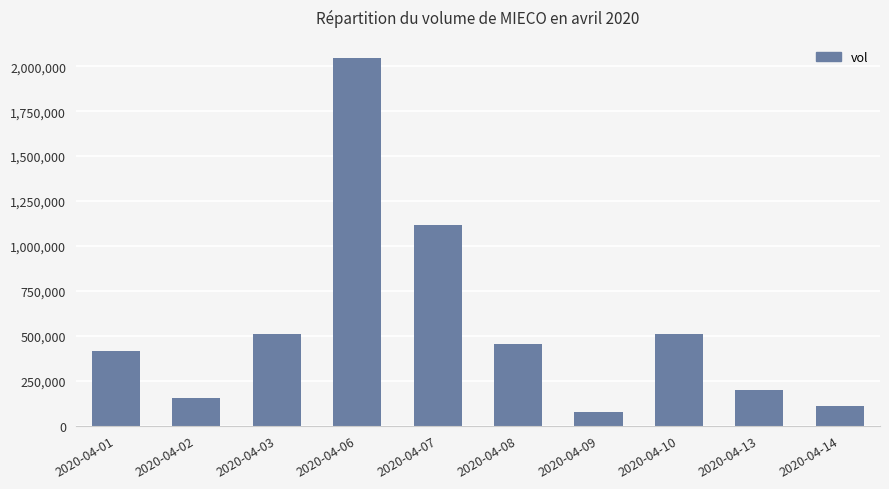

What is the smallest value displayed?

77100